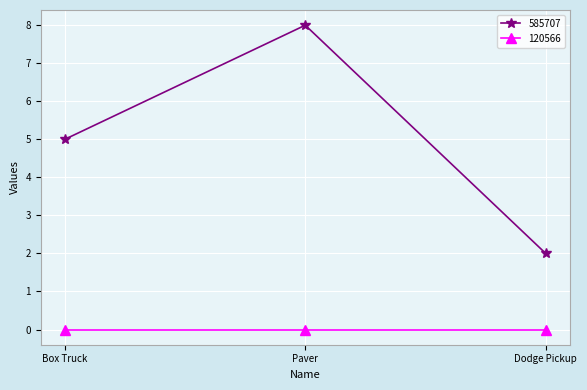

Which series has the widest spread of values?

585707